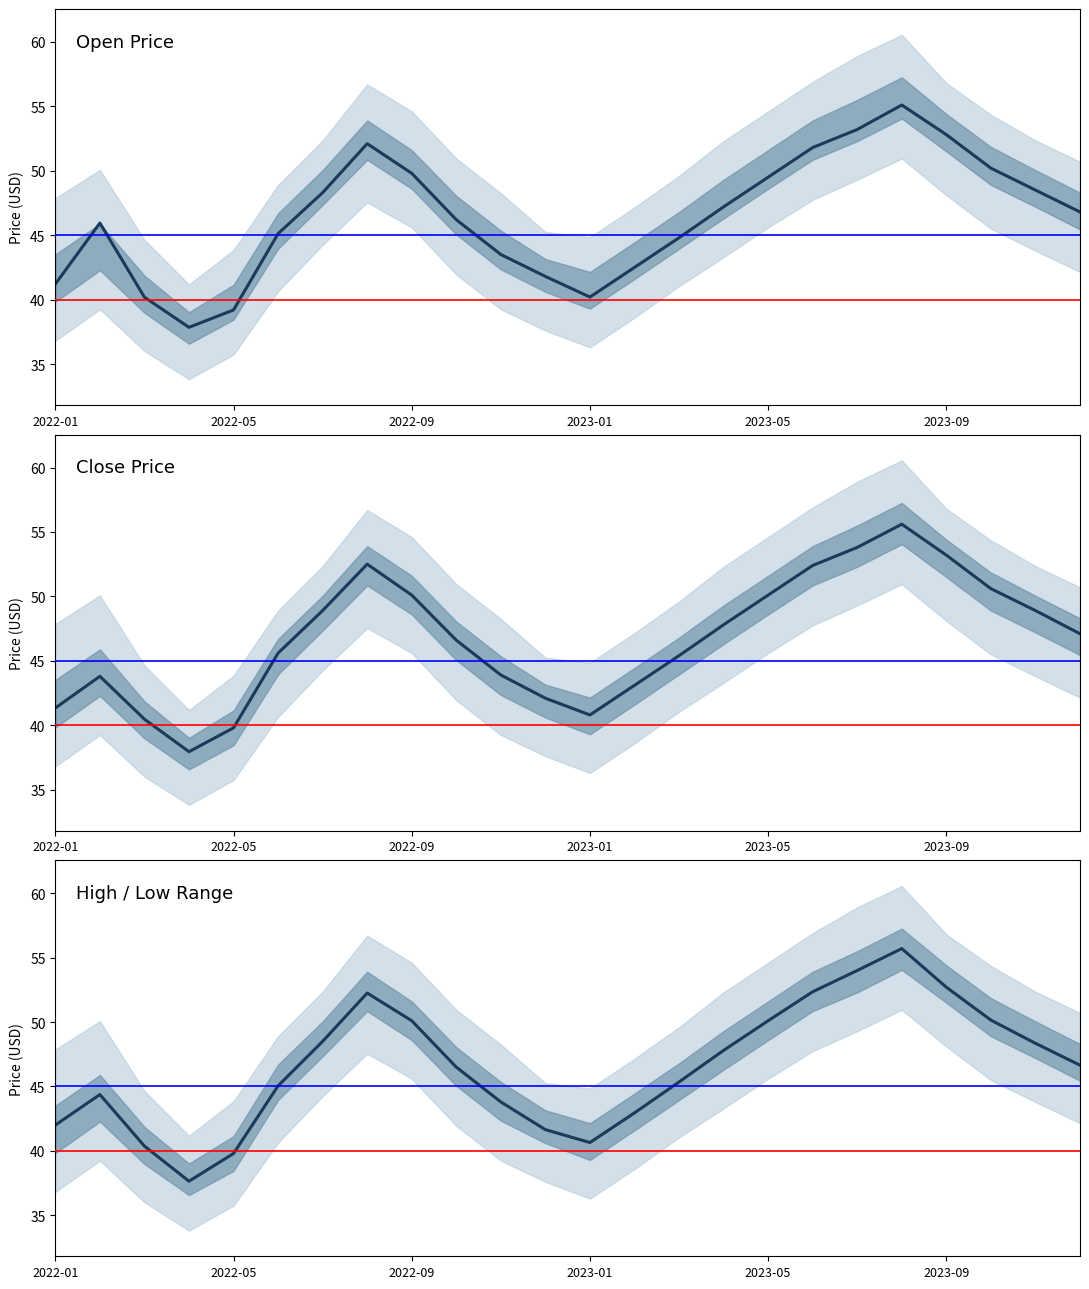

What are all the series names shown in the legend?

Open Price, Close Price, High / Low Range